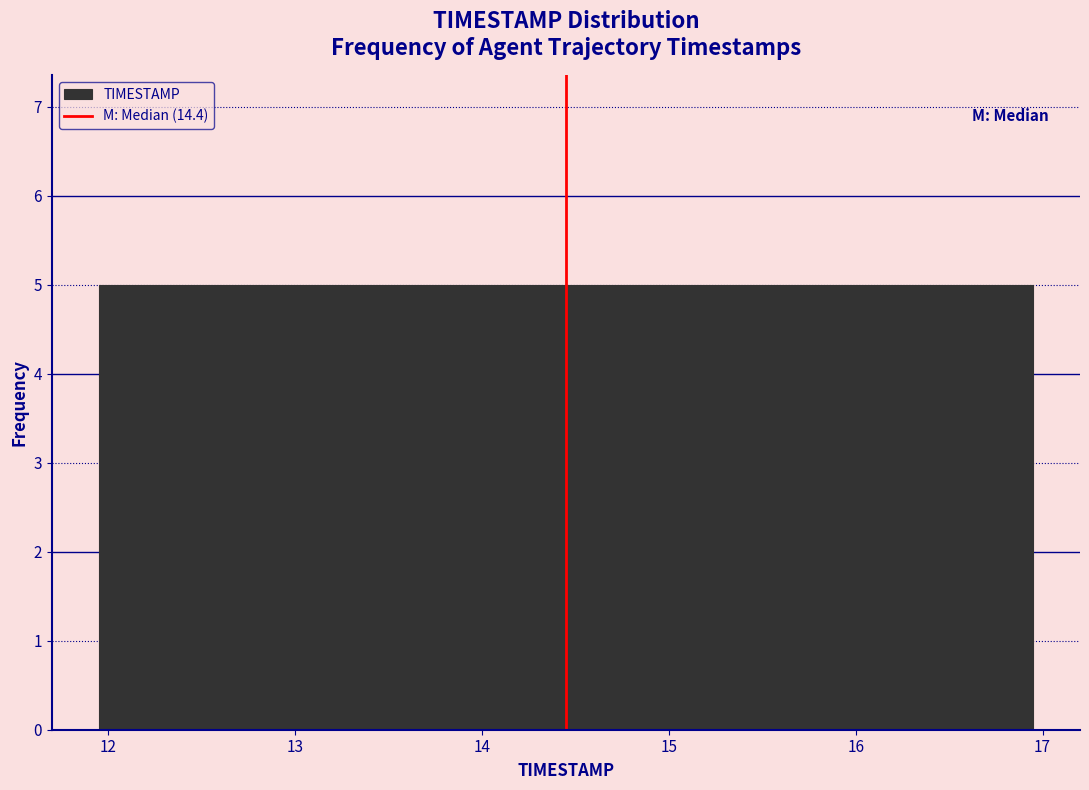

What is the height of the bar covering 12.95 to 13.45 on the x-axis? Neither the bar edges nor the heights are printed on the chart, so give them approximately, as read against the axes.

5